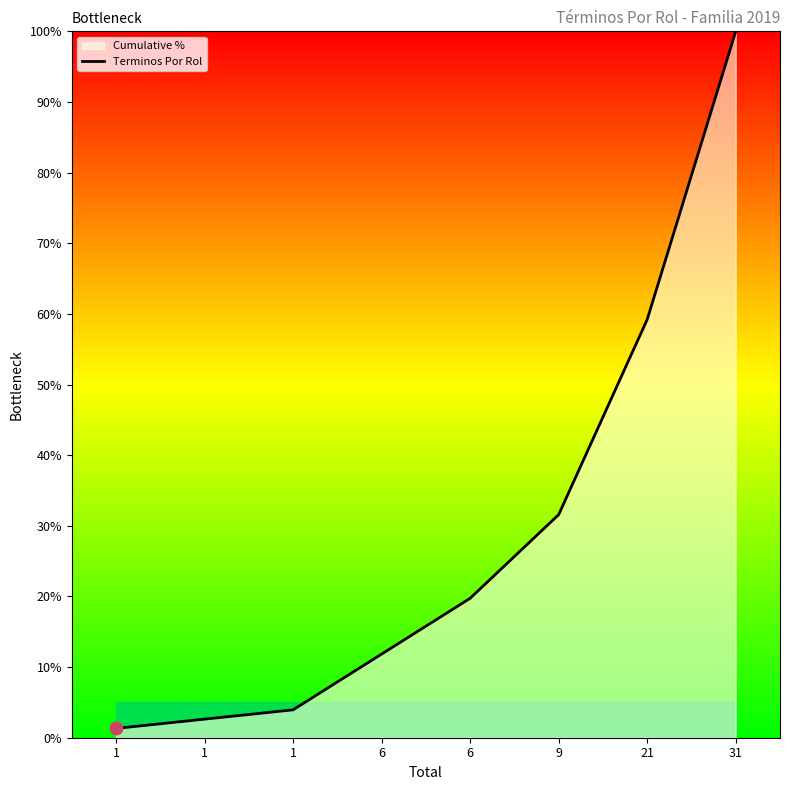

What is the change in value from 6 to 21?

+47.4